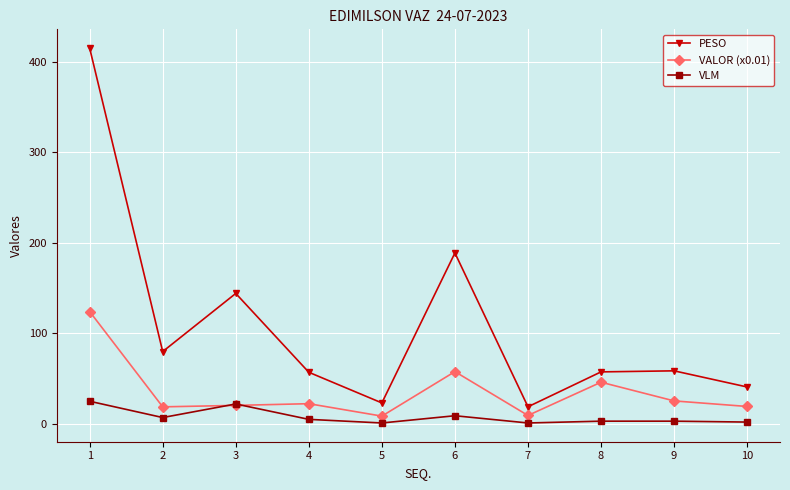

Where does the VALOR (x0.01) series first go above 22?

1